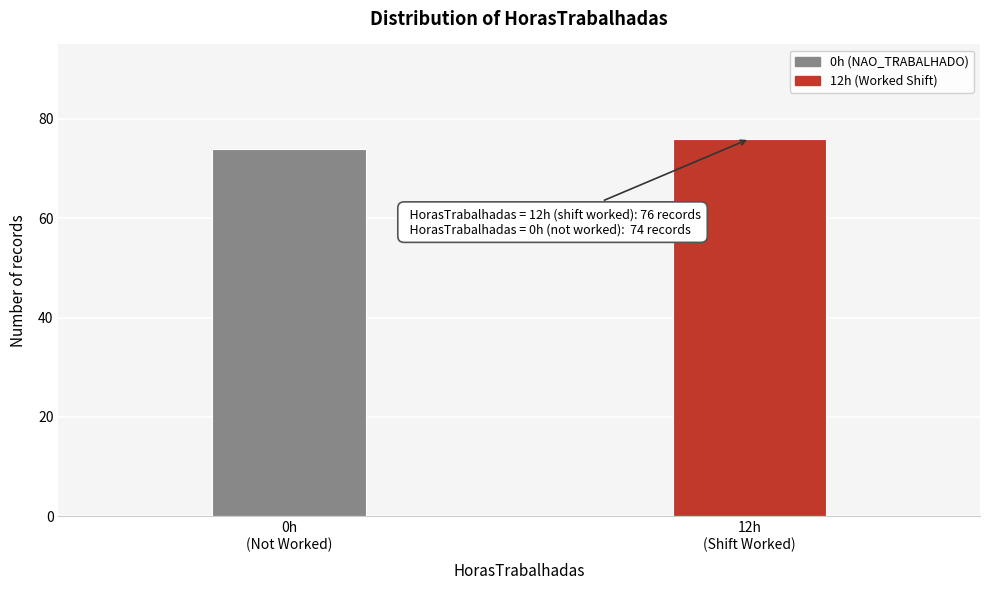

Reading right to left, extract all data points from this chart.

76	74